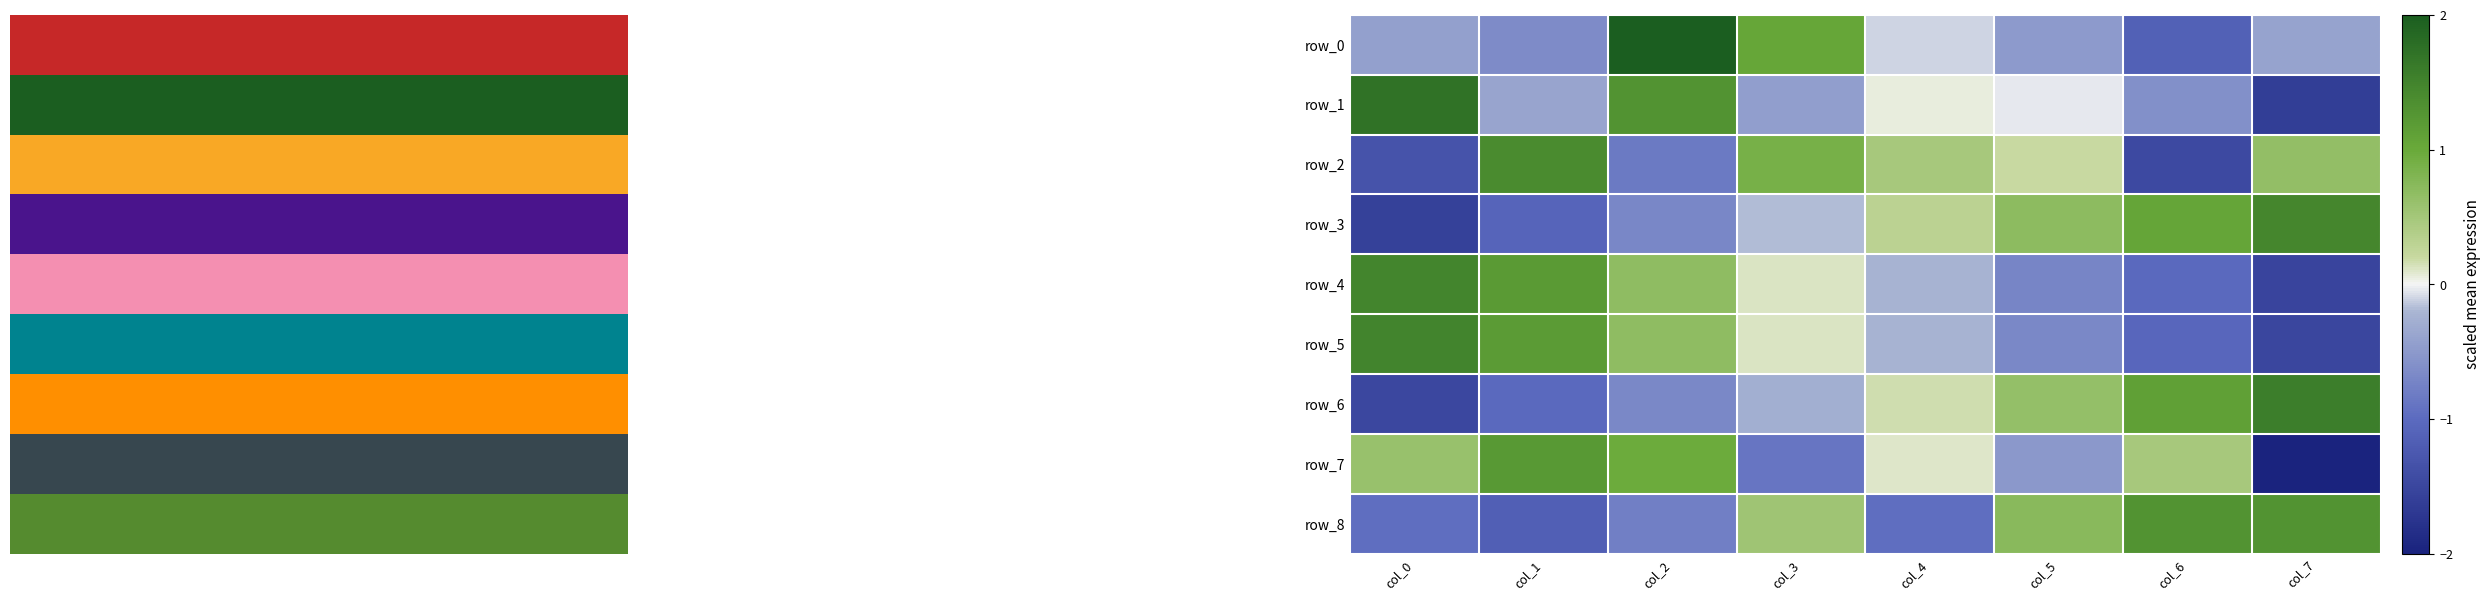

The row_6 series shows 0.3 at col_7. True or false?

False